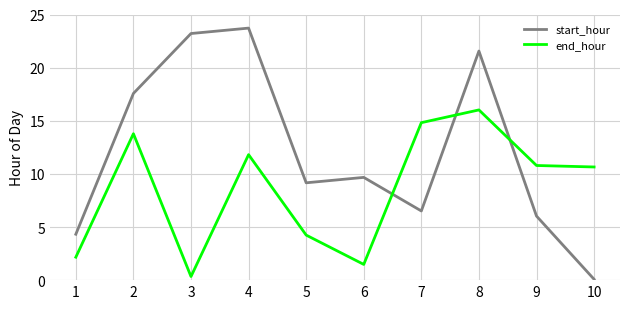

Rank the categories by start_hour value from highest to lowest.

4, 3, 8, 2, 6, 5, 7, 9, 1, 10